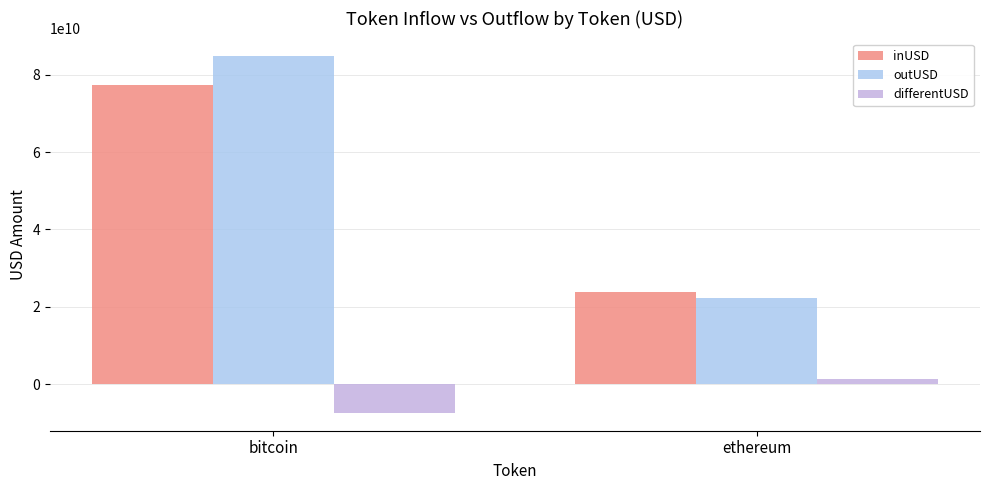

Between bitcoin and ethereum, which series saw the biggest shift?

outUSD